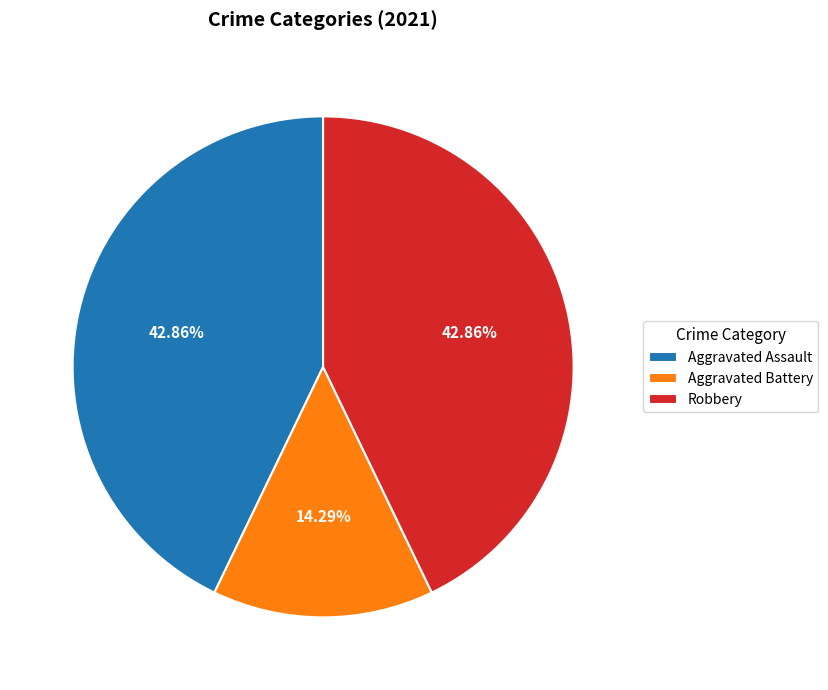

What percentage is the Aggravated Battery slice, to the nearest percent?

14%